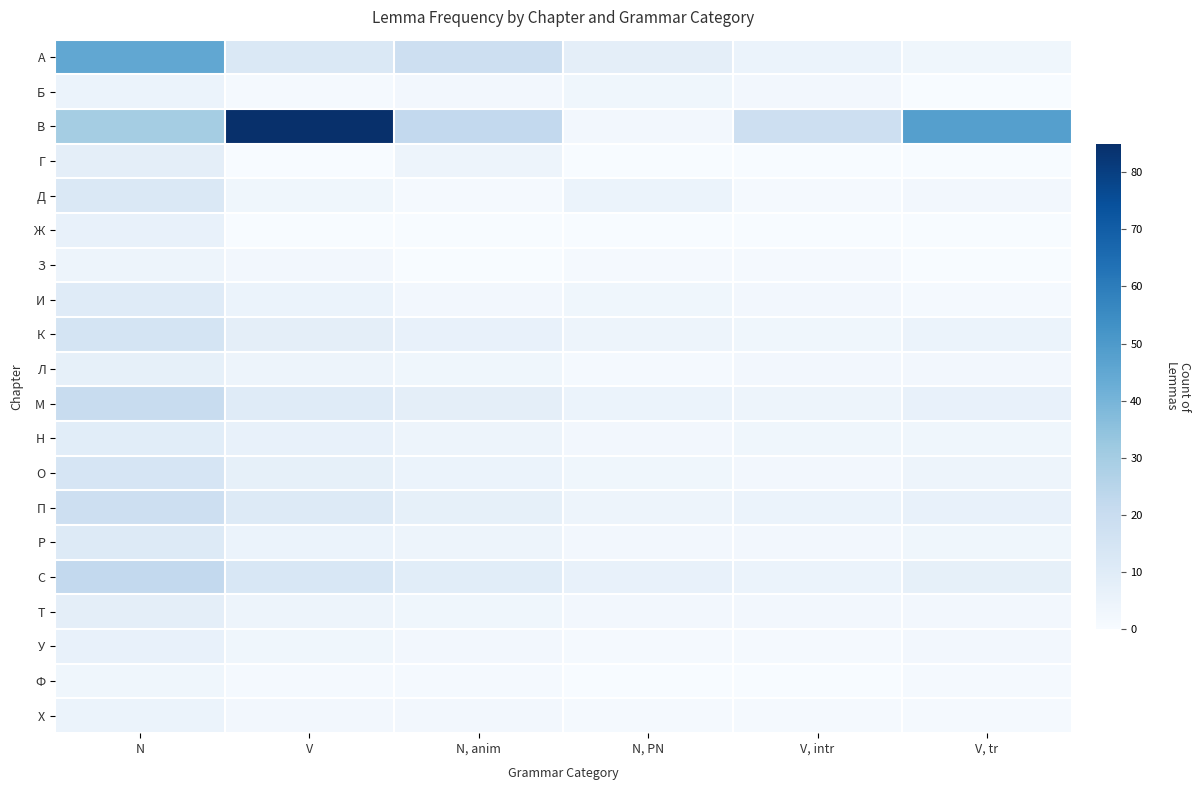

How many data points does each series have?

6